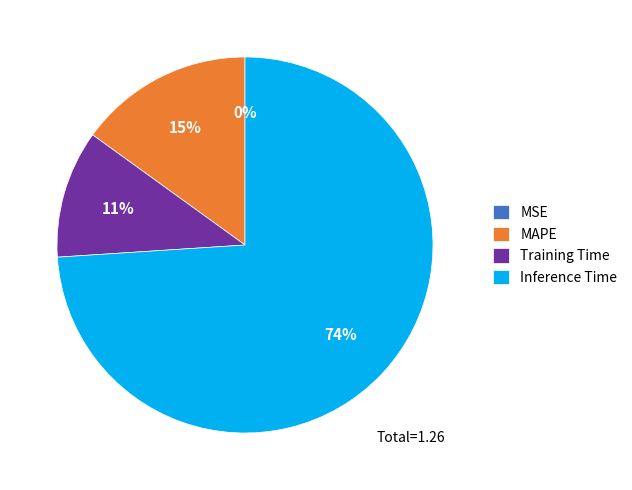

Which category has the biggest portion of the pie?

Inference Time